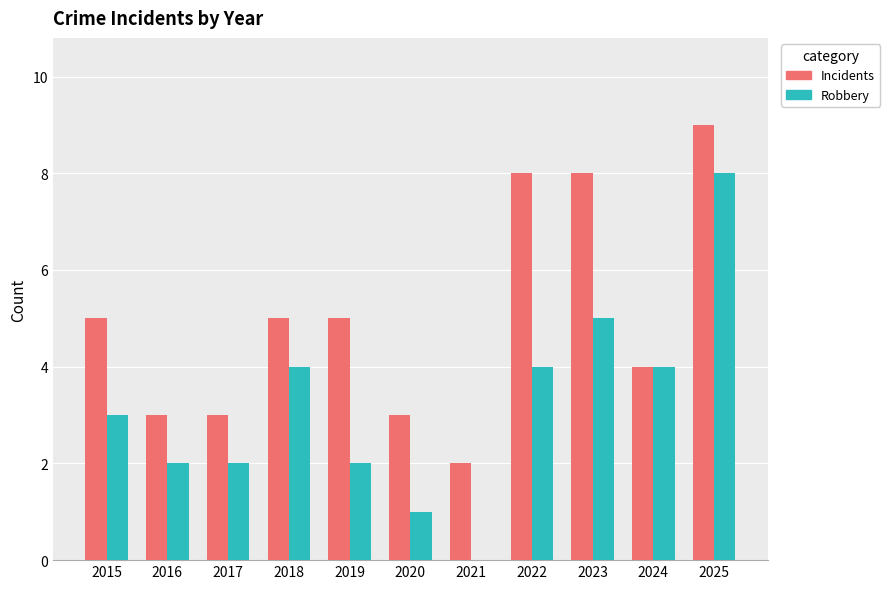

How many categories are shown in the chart?

11